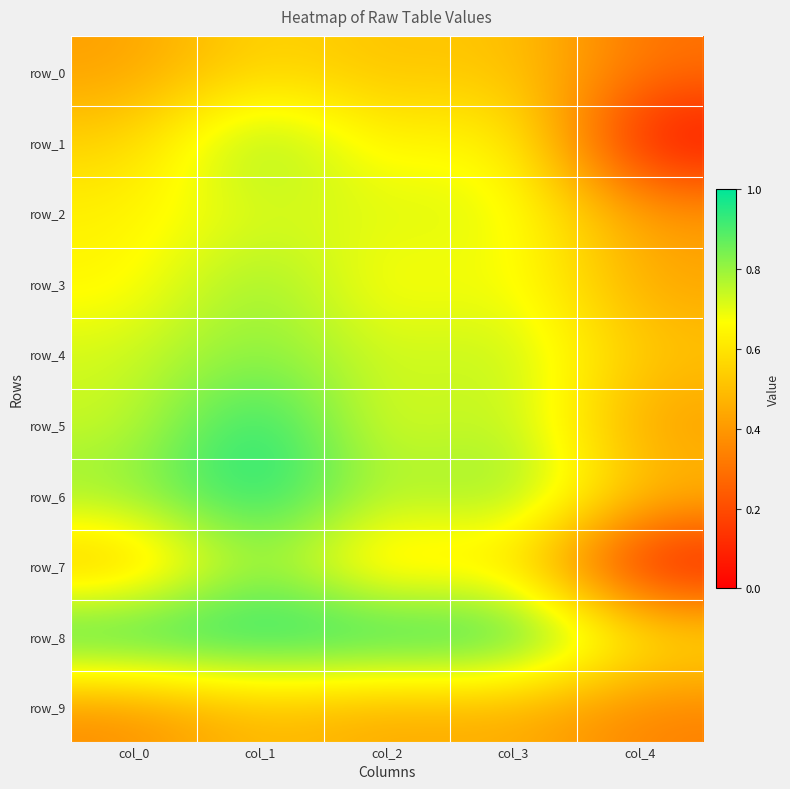

True or false: row_8 has a value of 0.6 at col_4.

True